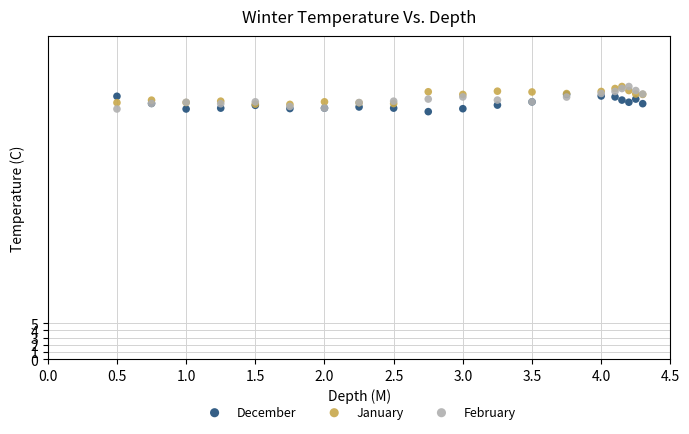

Which series contains the lowest Y value?

December